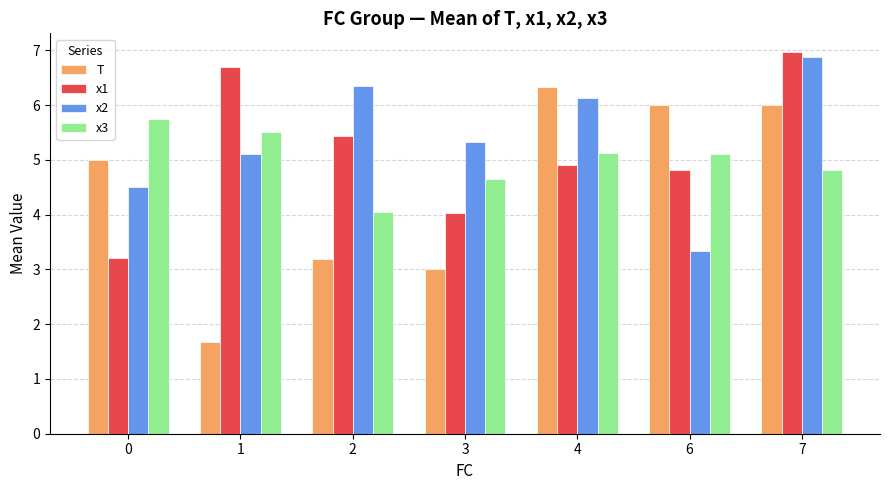

How many bars are there in total?

28